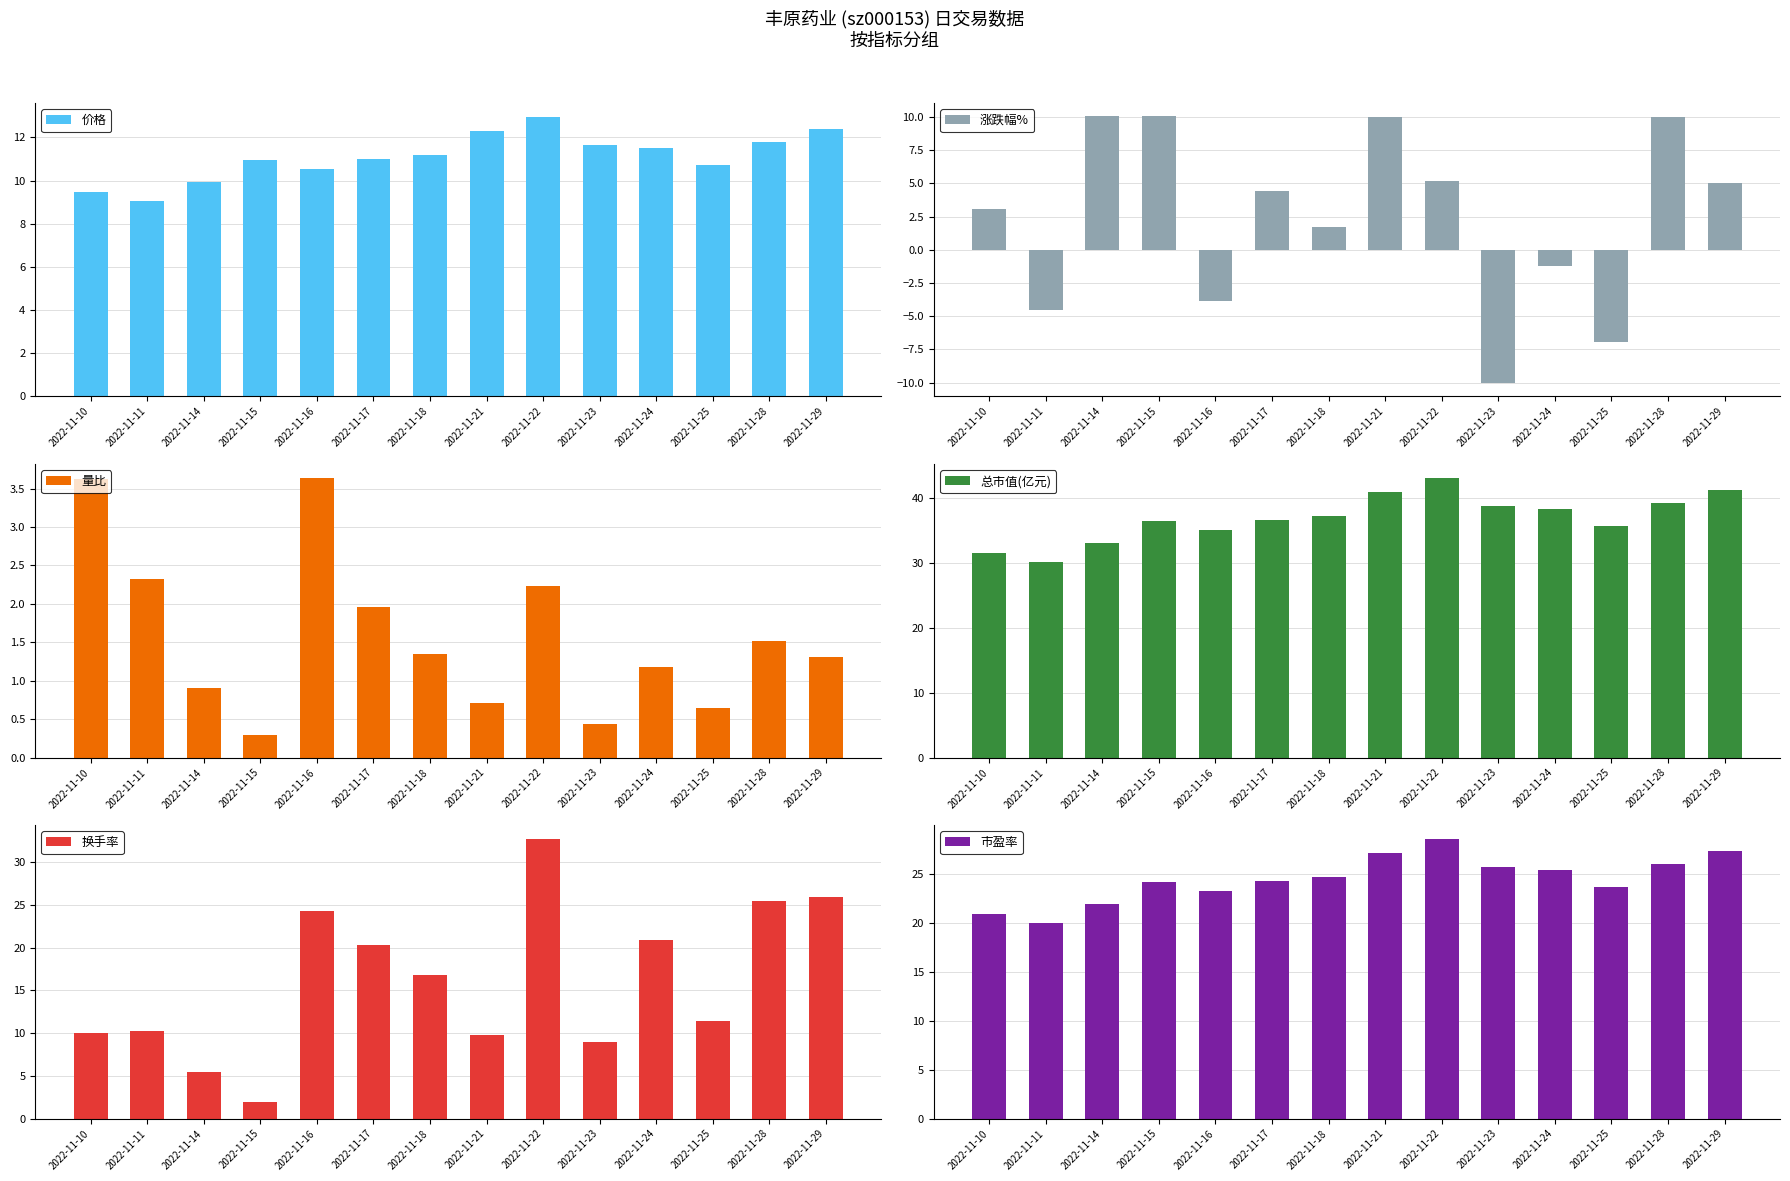

Reading left to right, transcribe all the data shown in this chart.

价格: 2022-11-10=9.5	2022-11-11=9.1	2022-11-14=10.0	2022-11-15=11.0	2022-11-16=10.5	2022-11-17=11.0	2022-11-18=11.2	2022-11-21=12.3	2022-11-22=13.0	2022-11-23=11.7	2022-11-24=11.5	2022-11-25=10.7	2022-11-28=11.8	2022-11-29=12.4
涨跌幅%: 2022-11-10=3.0	2022-11-11=-4.5	2022-11-14=10.1	2022-11-15=10.0	2022-11-16=-3.8	2022-11-17=4.5	2022-11-18=1.7	2022-11-21=10.0	2022-11-22=5.2	2022-11-23=-10.0	2022-11-24=-1.2	2022-11-25=-6.9	2022-11-28=10.0	2022-11-29=5.0
量比: 2022-11-10=3.6	2022-11-11=2.3	2022-11-14=0.9	2022-11-15=0.3	2022-11-16=3.6	2022-11-17=2.0	2022-11-18=1.4	2022-11-21=0.7	2022-11-22=2.2	2022-11-23=0.4	2022-11-24=1.2	2022-11-25=0.6	2022-11-28=1.5	2022-11-29=1.3
总市值(亿元): 2022-11-10=31.5	2022-11-11=30.1	2022-11-14=33.1	2022-11-15=36.4	2022-11-16=35.0	2022-11-17=36.6	2022-11-18=37.2	2022-11-21=40.9	2022-11-22=43.0	2022-11-23=38.7	2022-11-24=38.3	2022-11-25=35.6	2022-11-28=39.2	2022-11-29=41.1
换手率: 2022-11-10=10.0	2022-11-11=10.2	2022-11-14=5.5	2022-11-15=1.9	2022-11-16=24.4	2022-11-17=20.4	2022-11-18=16.8	2022-11-21=9.8	2022-11-22=32.8	2022-11-23=9.0	2022-11-24=20.9	2022-11-25=11.4	2022-11-28=25.5	2022-11-29=26.0
市盈率: 2022-11-10=20.9	2022-11-11=19.9	2022-11-14=21.9	2022-11-15=24.1	2022-11-16=23.2	2022-11-17=24.2	2022-11-18=24.6	2022-11-21=27.1	2022-11-22=28.5	2022-11-23=25.7	2022-11-24=25.4	2022-11-25=23.6	2022-11-28=25.9	2022-11-29=27.2